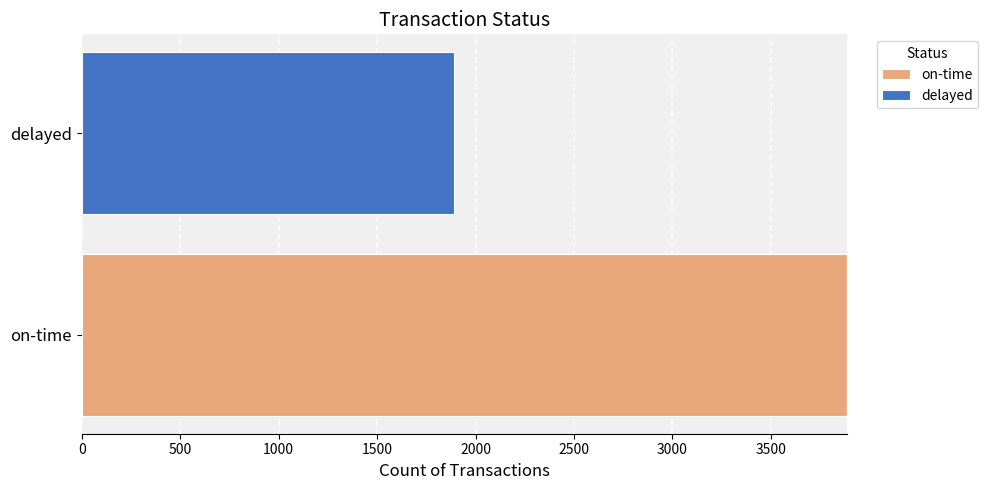

What is the total value across all series at delayed?

1891